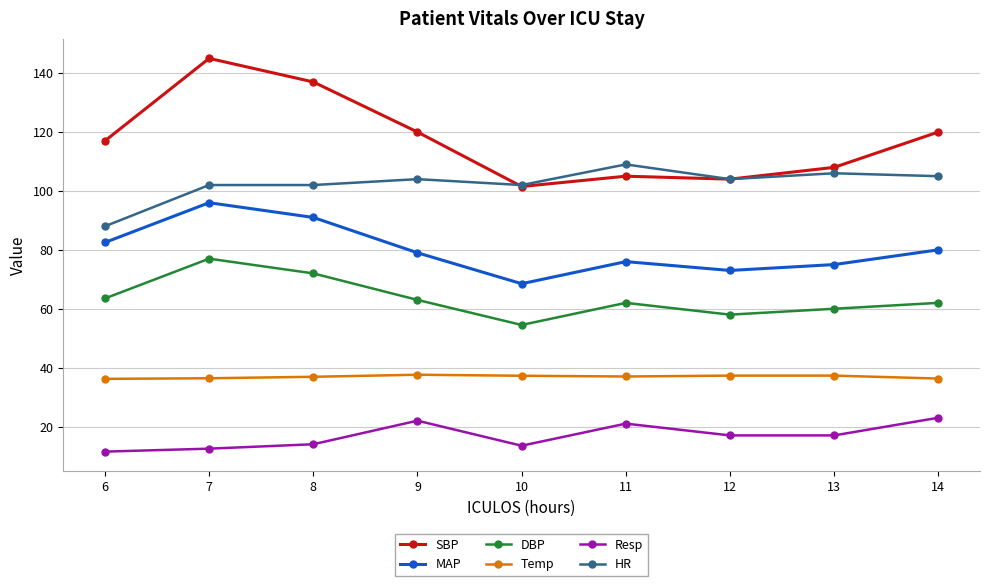

List the series in order of their peak value, lowest first.

Resp, Temp, DBP, MAP, HR, SBP